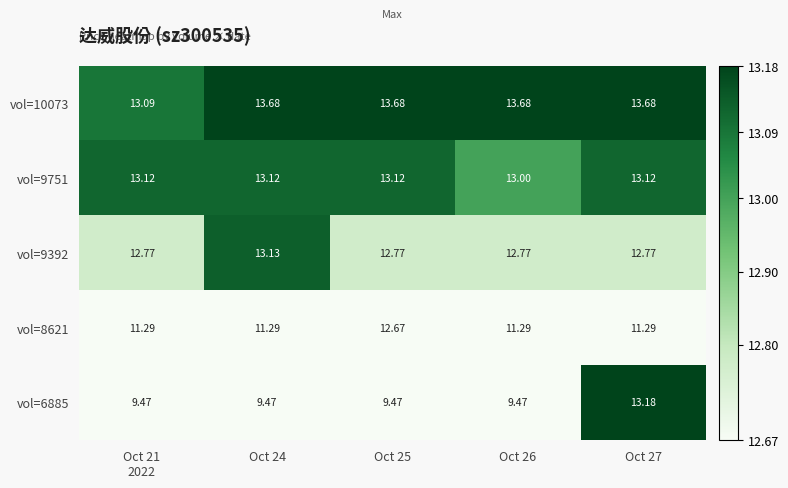

Is the value of vol=10073 at Oct 26 greater than the value of vol=6885 at Oct 24?

Yes